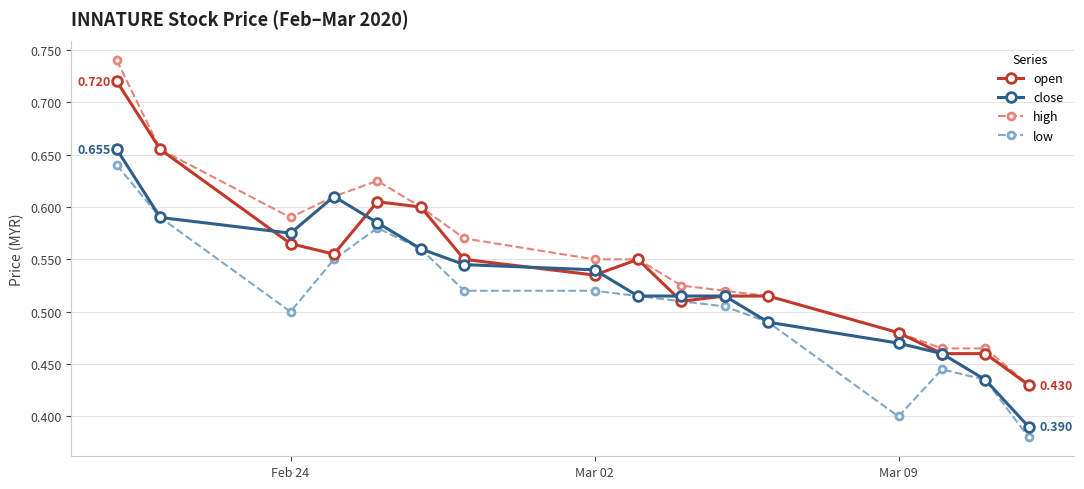

At how many categories does at least one series exceed 0?

16